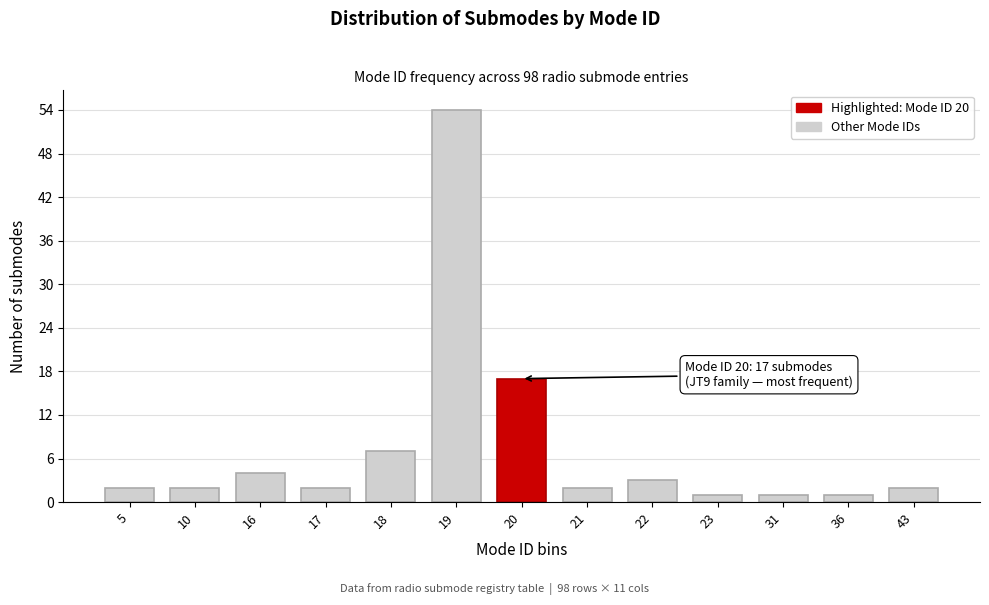

Reading right to left, list all the values displayed in this chart.

2	1	1	1	3	2	17	54	7	2	4	2	2